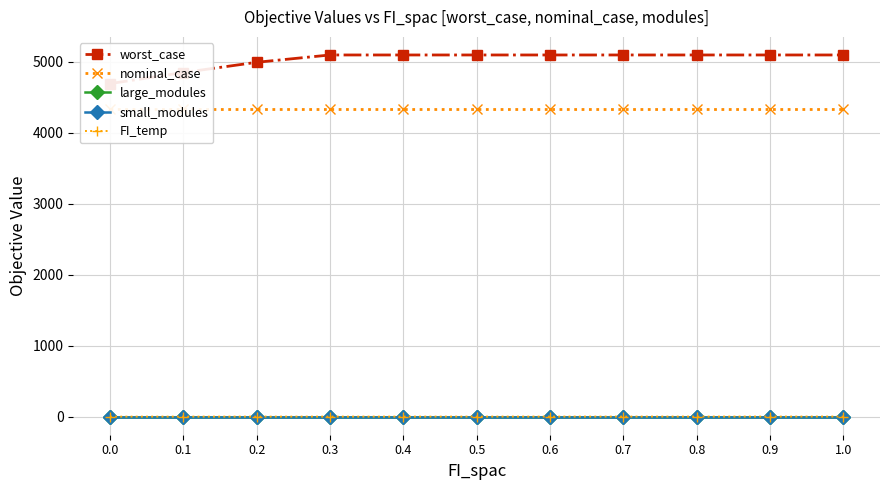

What is the difference between the maximum and minimum values in the worst_case series?

403.4